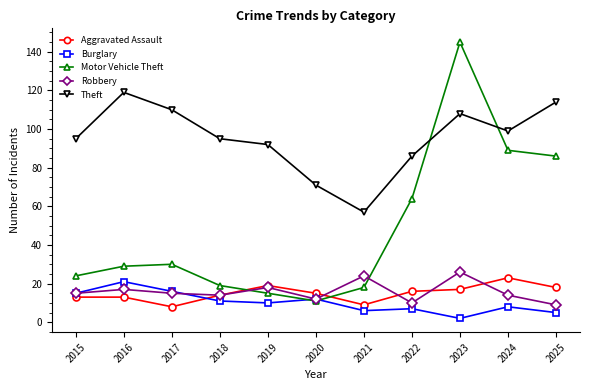

At which label is Theft closest to 88?

2022